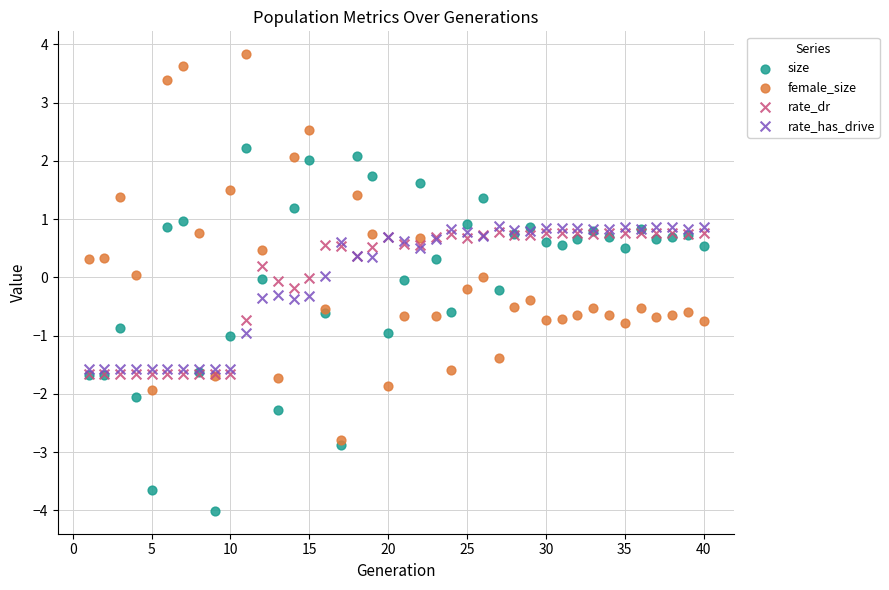

Which series contains the highest Y value?

female_size